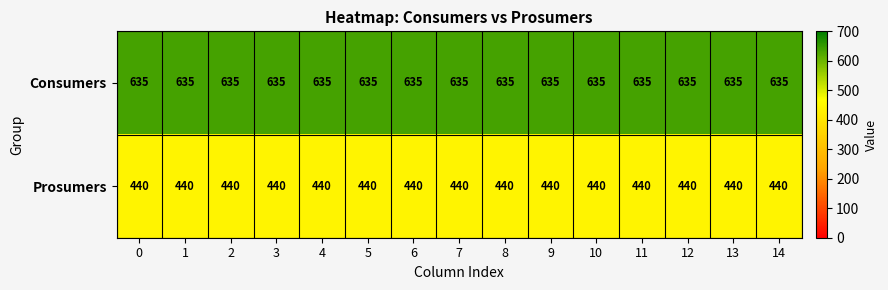

Rank the series by their average value, from highest to lowest.

Consumers, Prosumers